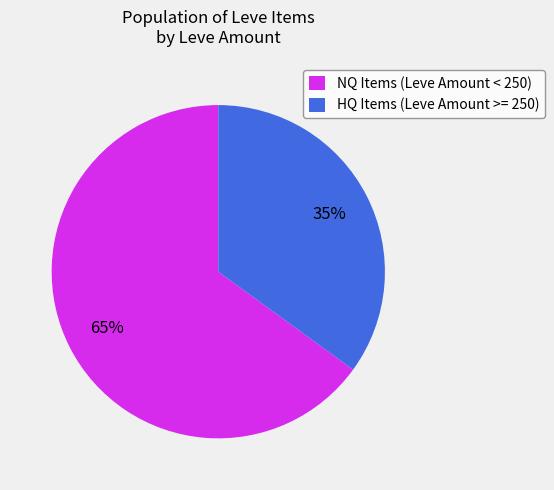

Is there any slice that represents more than half of the pie?

Yes